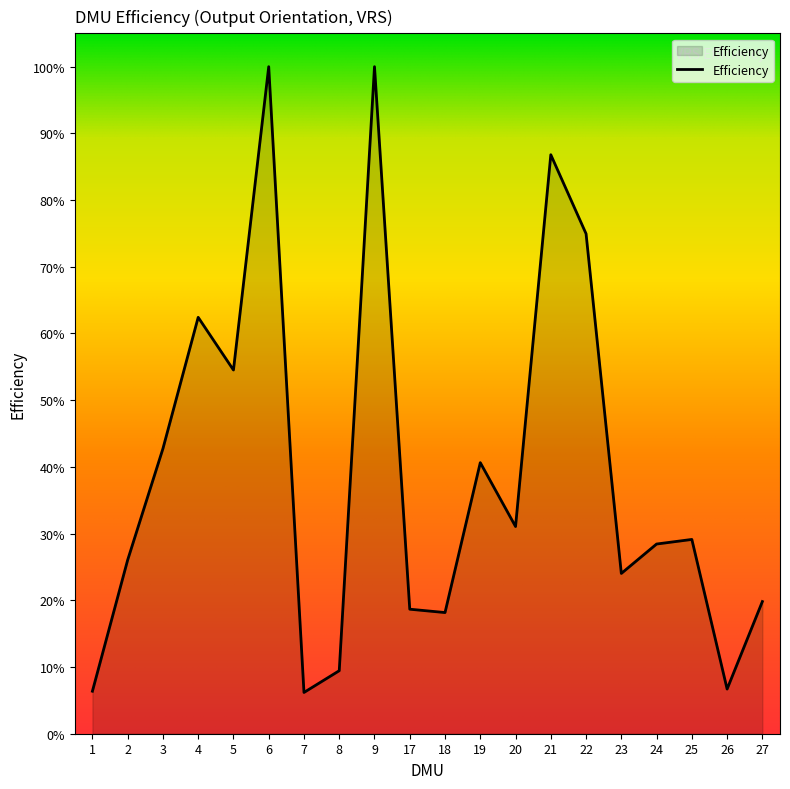

Is it true that the value at 26 is 0.1?

False